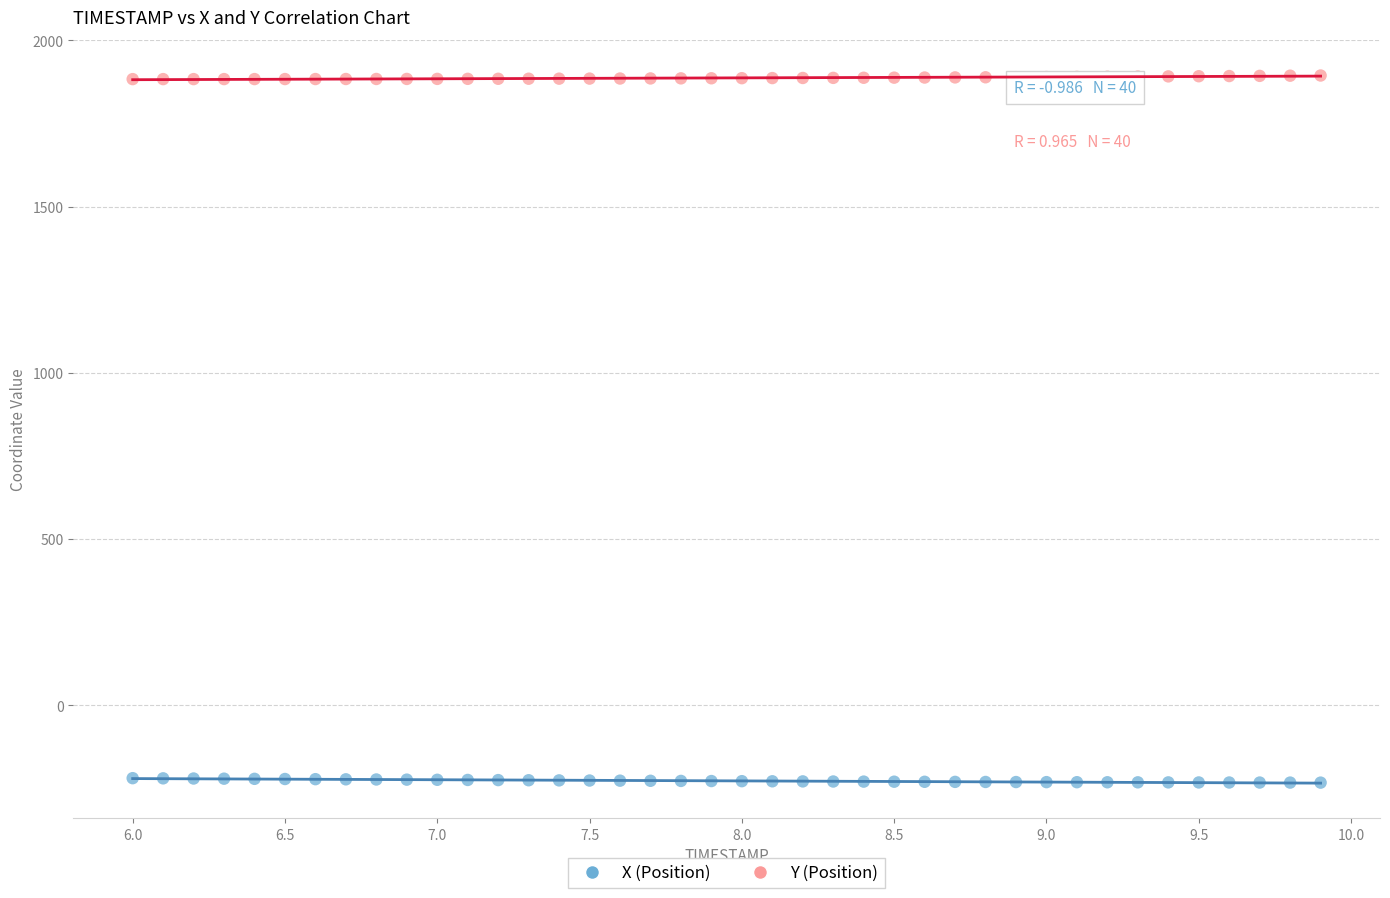

What are all the series names shown in the legend?

X (Position), Y (Position)